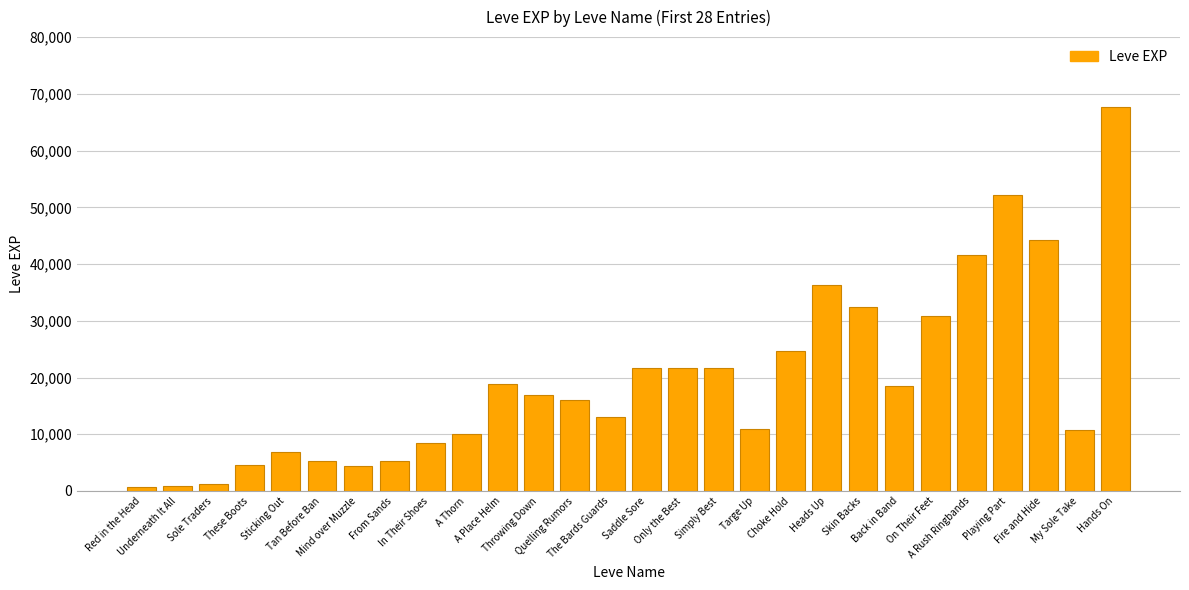

Which has a higher value, A Rush Ringbands or Skin Backs?

A Rush Ringbands